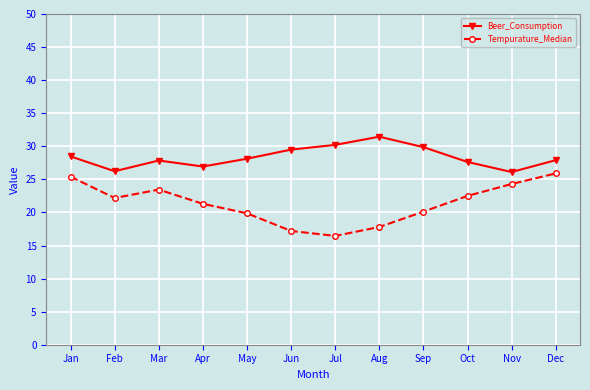

What is the total value across all series at Oct?

50.1